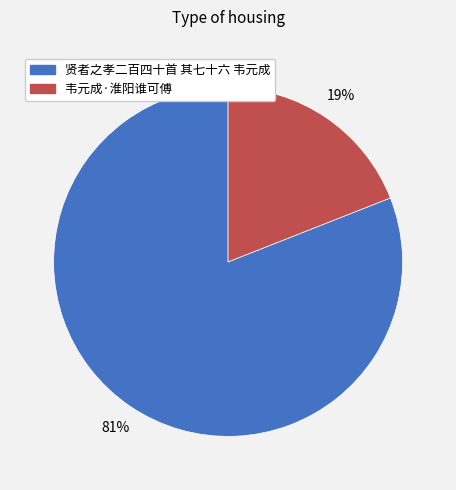

Does any single category account for the majority?

Yes